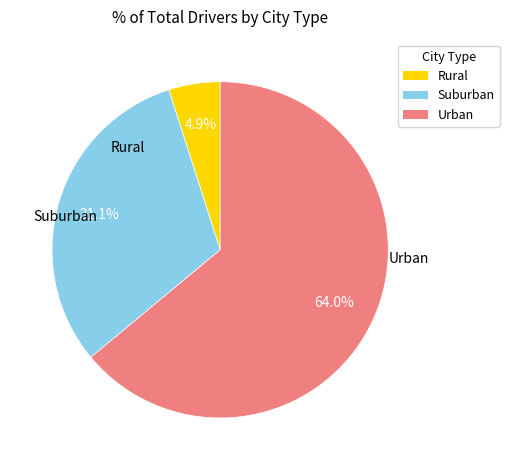

Is there any slice that represents more than half of the pie?

Yes